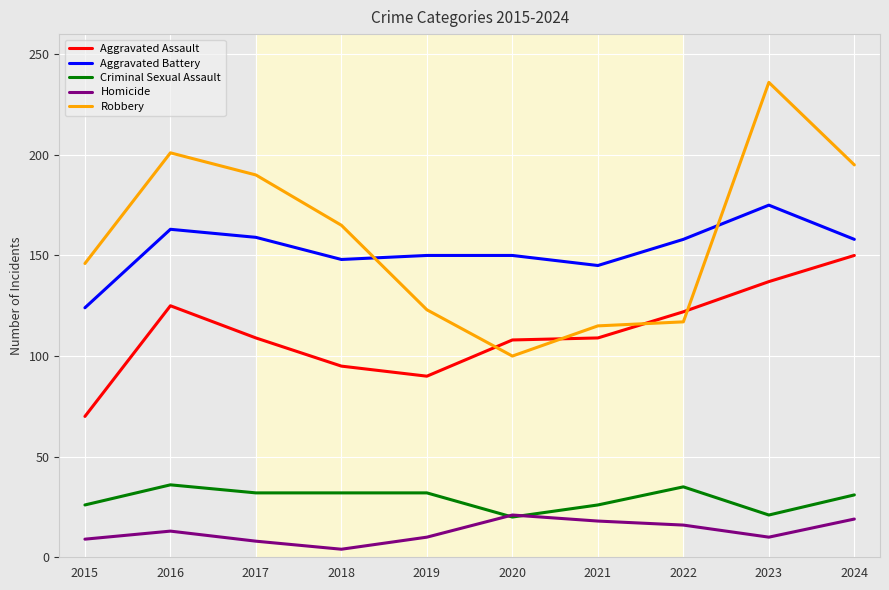

At which category does Robbery reach its first local peak?

2016